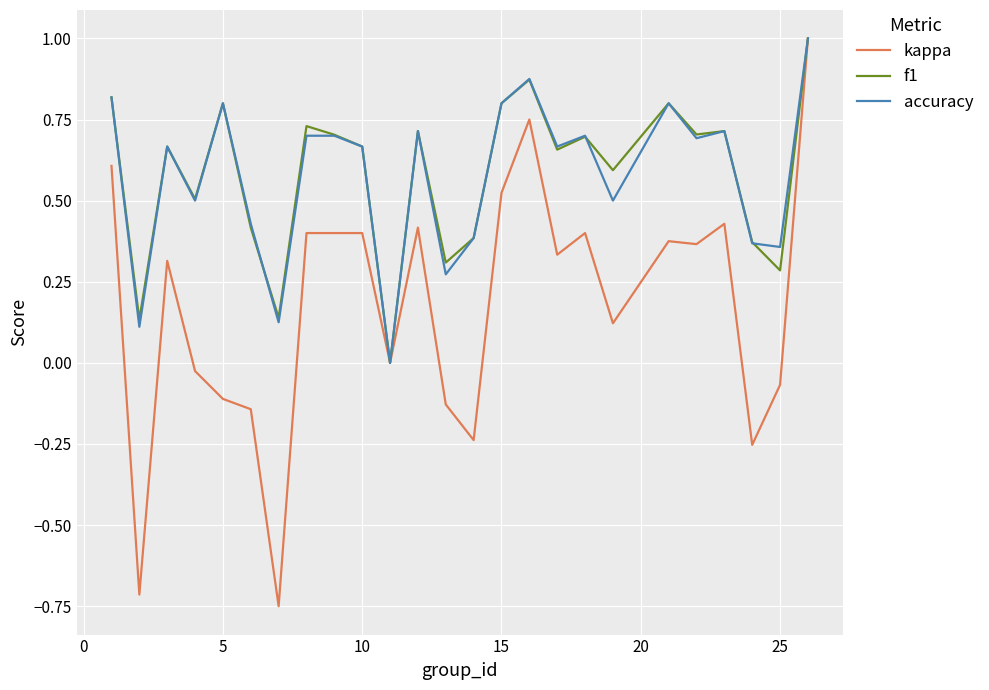

Is this an area chart (filled region under the line)?

No